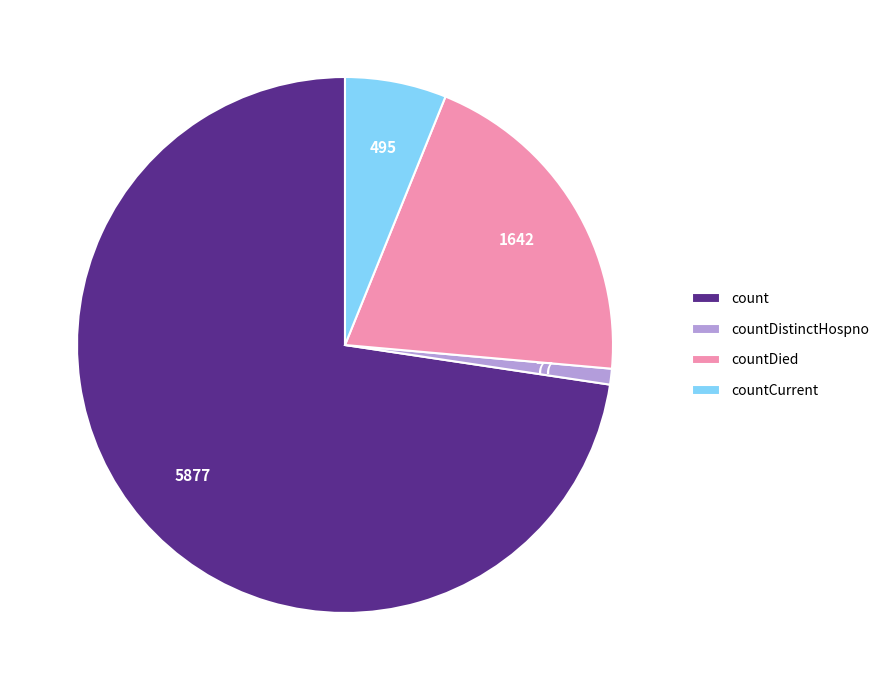

Between countCurrent and count, which is larger?

count